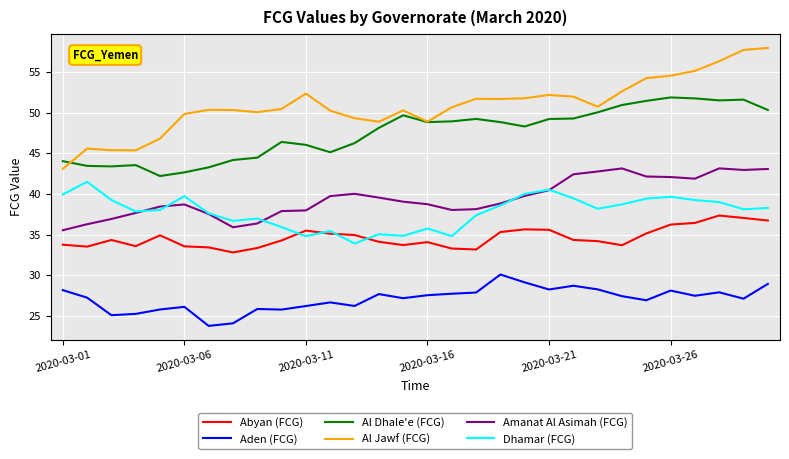

What are all the series names shown in the legend?

Abyan (FCG), Aden (FCG), Al Dhale'e (FCG), Al Jawf (FCG), Amanat Al Asimah (FCG), Dhamar (FCG)